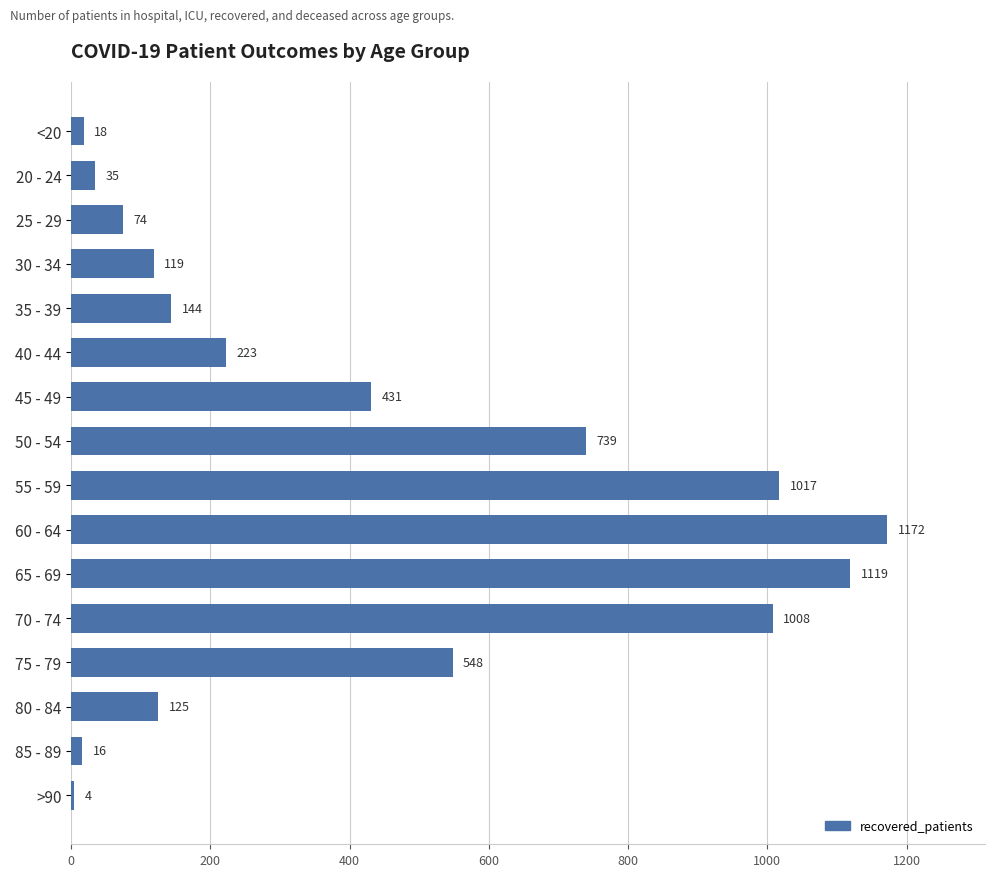

Reading top to bottom, list all the values displayed in this chart.

18	35	74	119	144	223	431	739	1017	1172	1119	1008	548	125	16	4